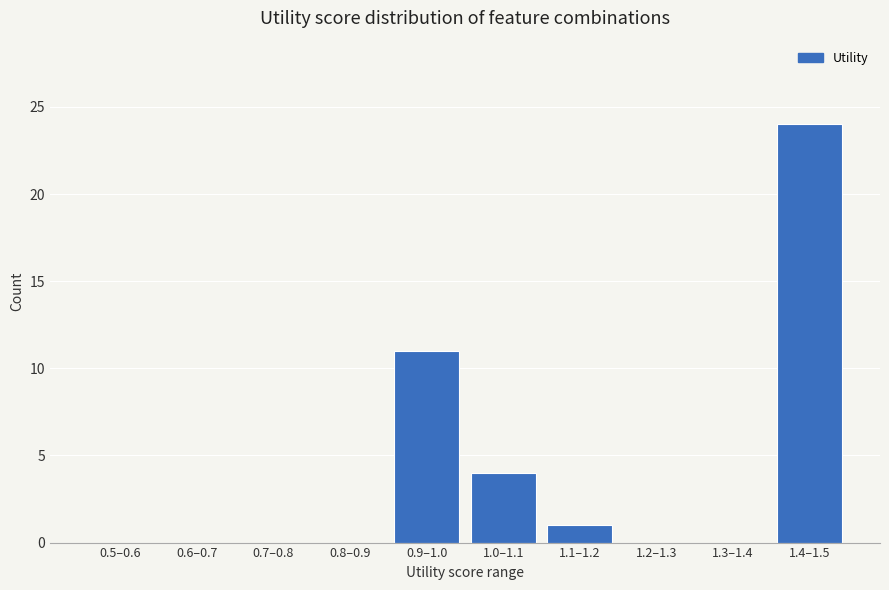

Reading left to right, list all the values displayed in this chart.

0.5–0.6=0	0.6–0.7=0	0.7–0.8=0	0.8–0.9=0	0.9–1.0=11	1.0–1.1=4	1.1–1.2=1	1.2–1.3=0	1.3–1.4=0	1.4–1.5=24